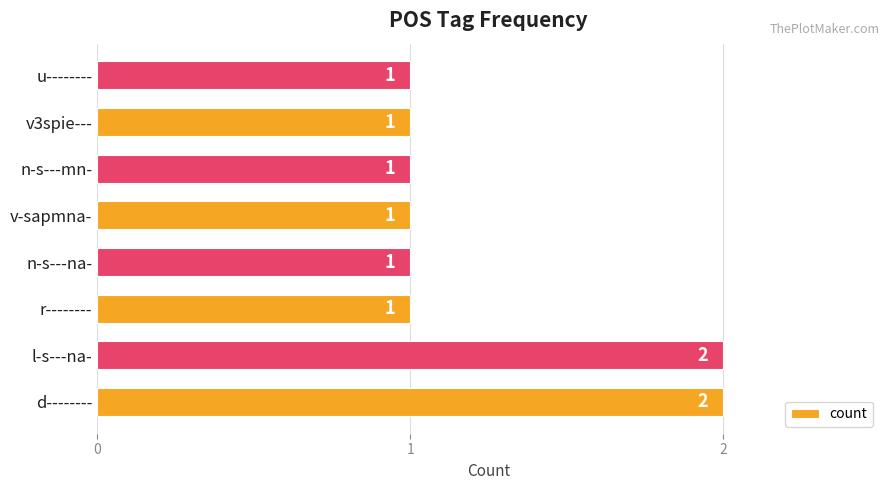

What is the ratio of the value at v-sapmna- to the value at d--------?

0.5